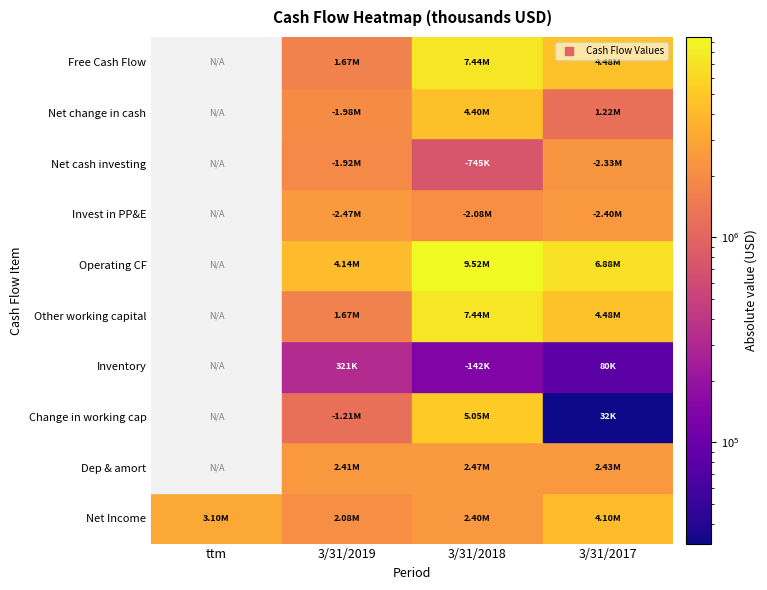

What is the sum of all Inventory values?

259000